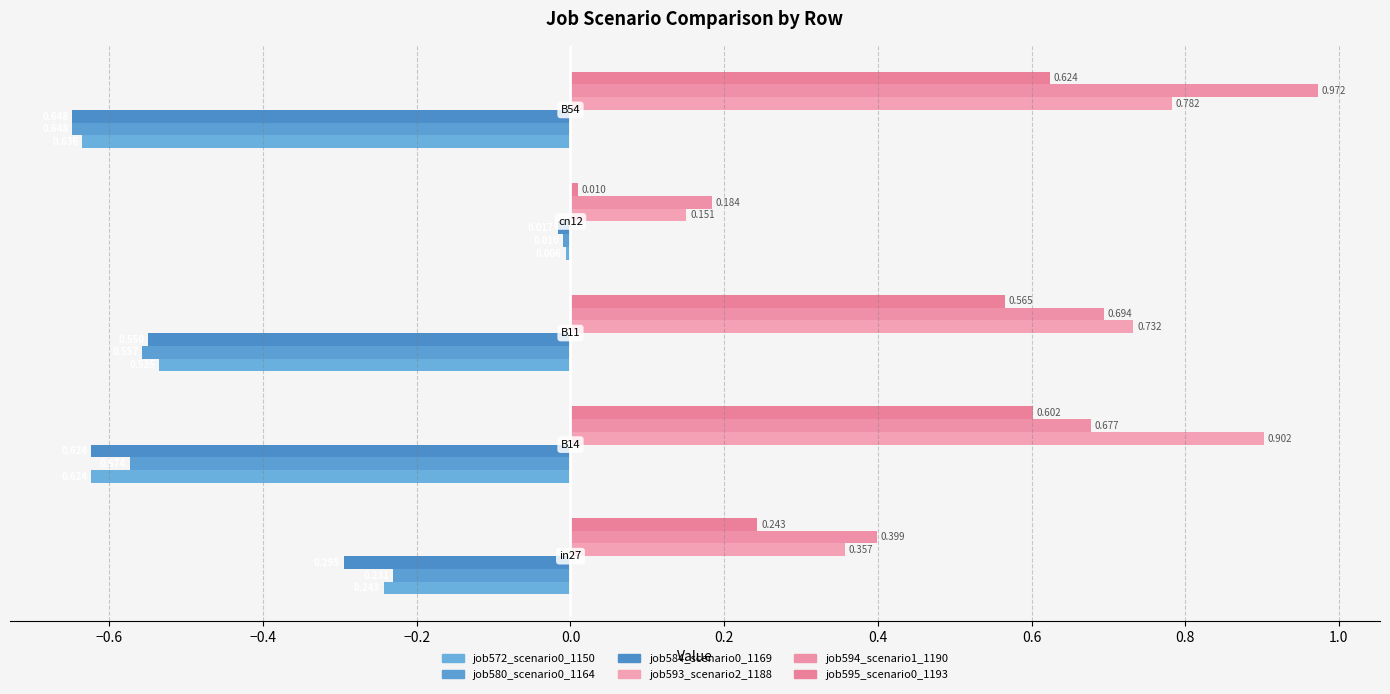

Count the number of data series in this chart.

6